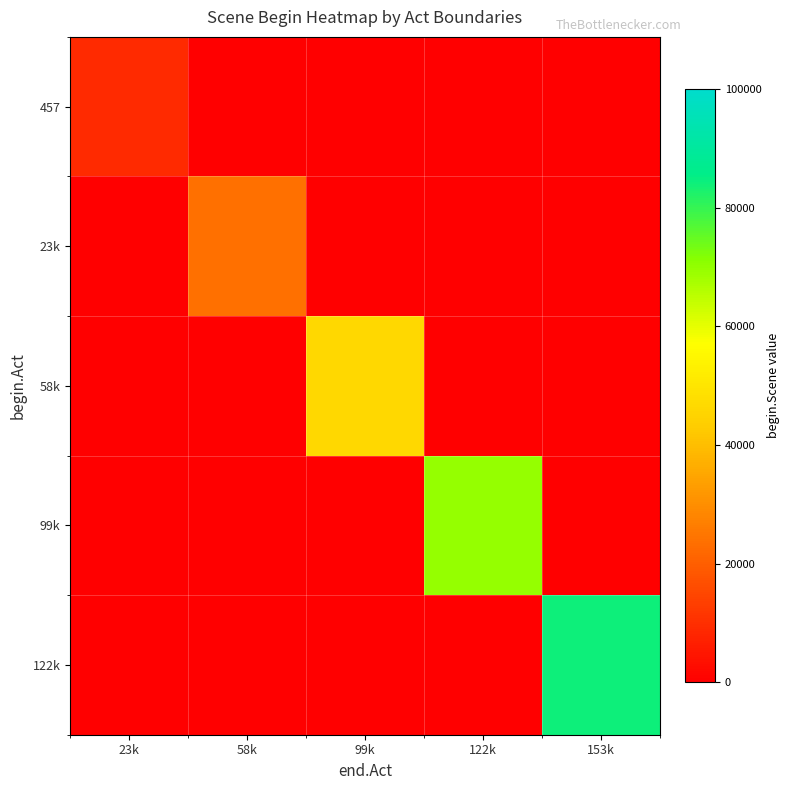

Reading right to left, what are all the values shown in this chart?

457: 153k=0.0	122k=0.0	99k=0.0	58k=0.0	23k=9244.3
23k: 153k=0.0	122k=0.0	99k=0.0	58k=23675.0	23k=0.0
58k: 153k=0.0	122k=0.0	99k=46255.4	58k=0.0	23k=0.0
99k: 153k=0.0	122k=69569.7	99k=0.0	58k=0.0	23k=0.0
122k: 153k=84357.7	122k=0.0	99k=0.0	58k=0.0	23k=0.0